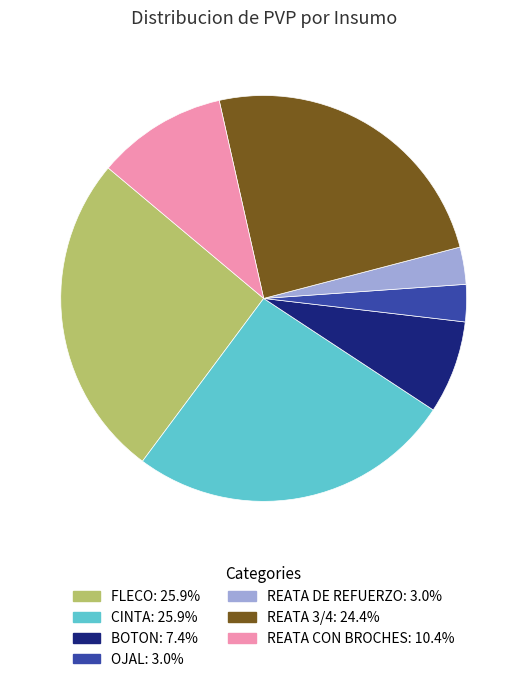

Combined, do FLECO and BOTON account for over 50%?

No